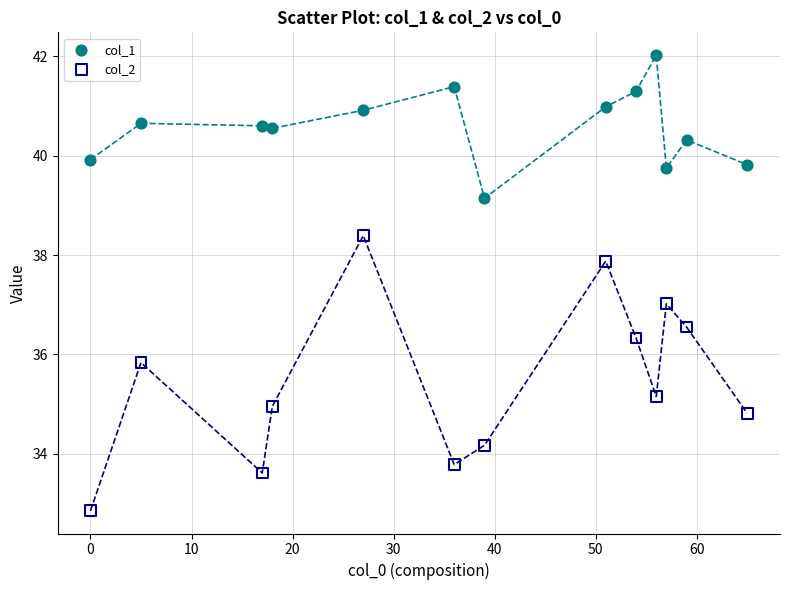

Which series has the largest Y range (max minus min)?

col_2